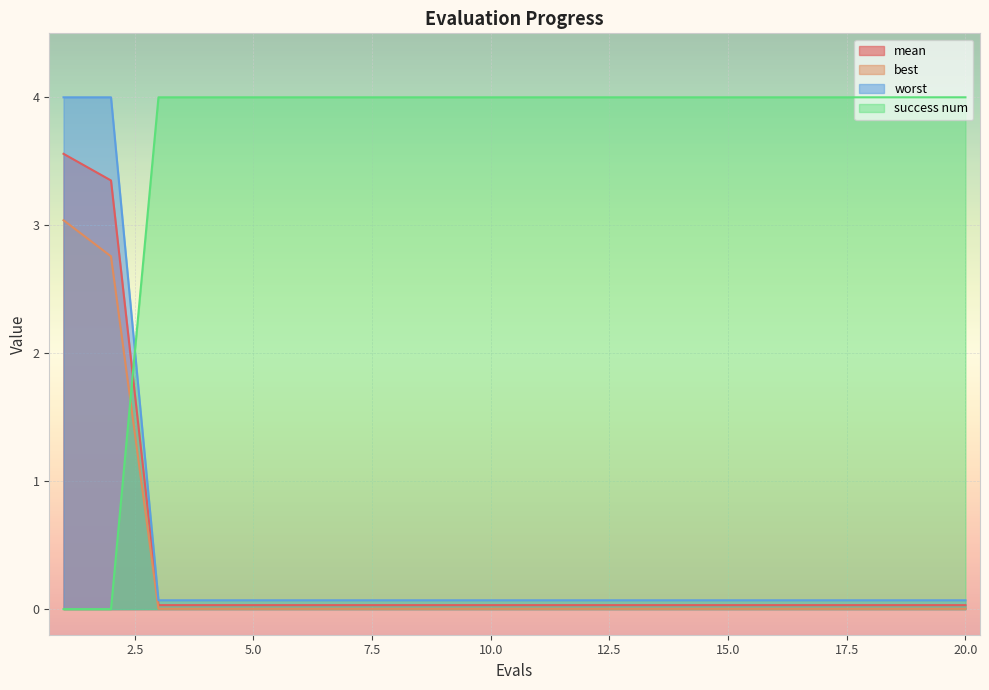

Count the success num values in the range 4 to 5.

18